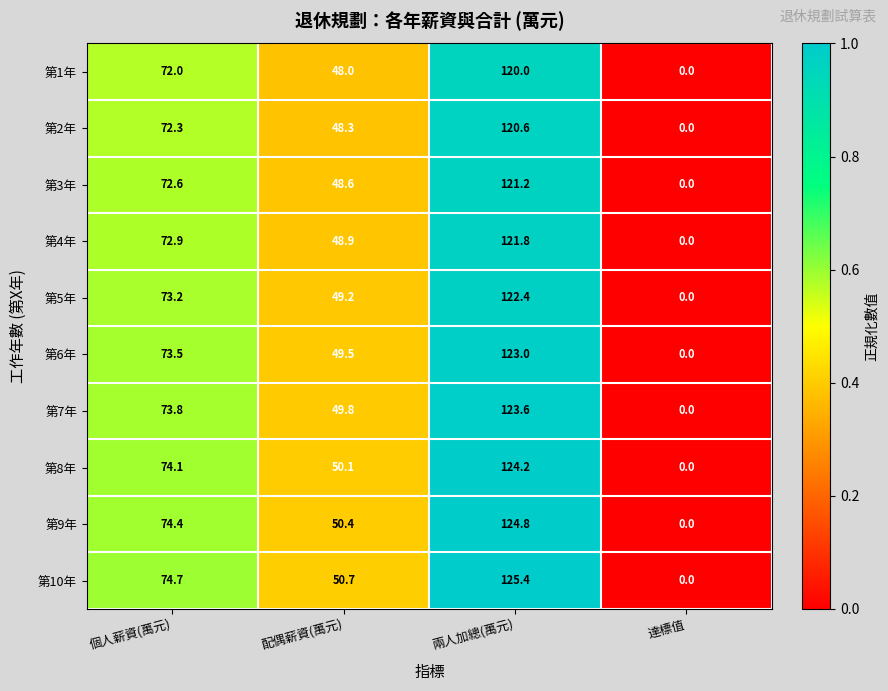

At which label does 第10年 first exceed 74?

個人薪資(萬元)